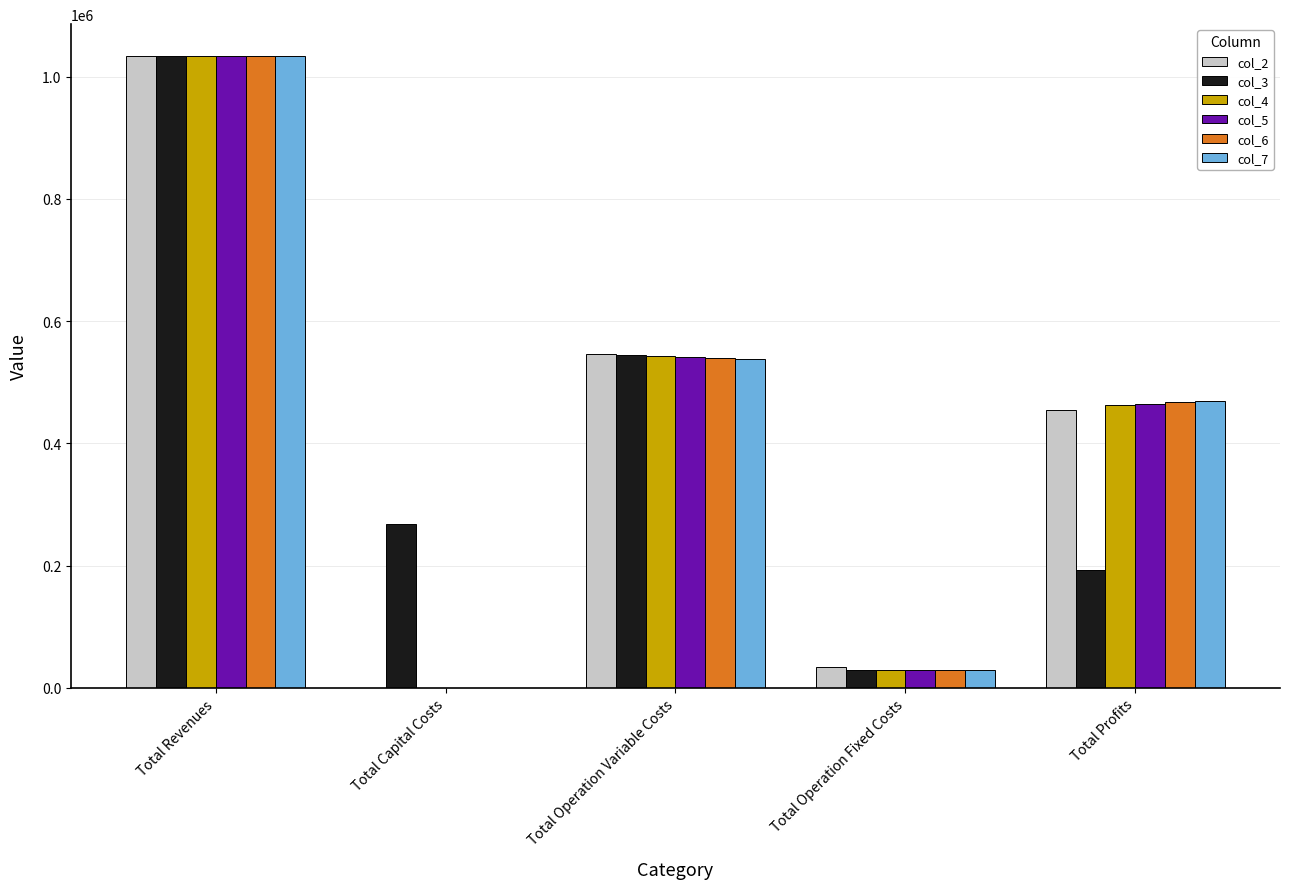

How many data points in col_4 are above 463343?

3